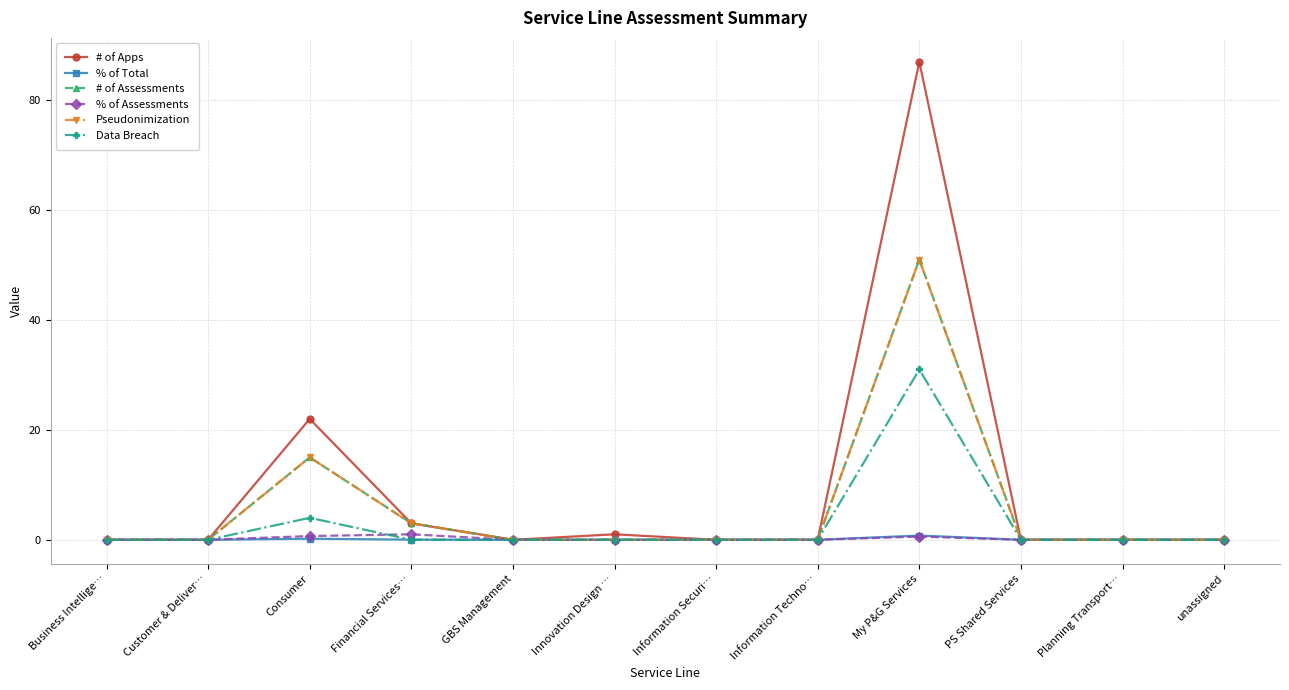

What is the label of the 8th point from the left?

Information Techno…